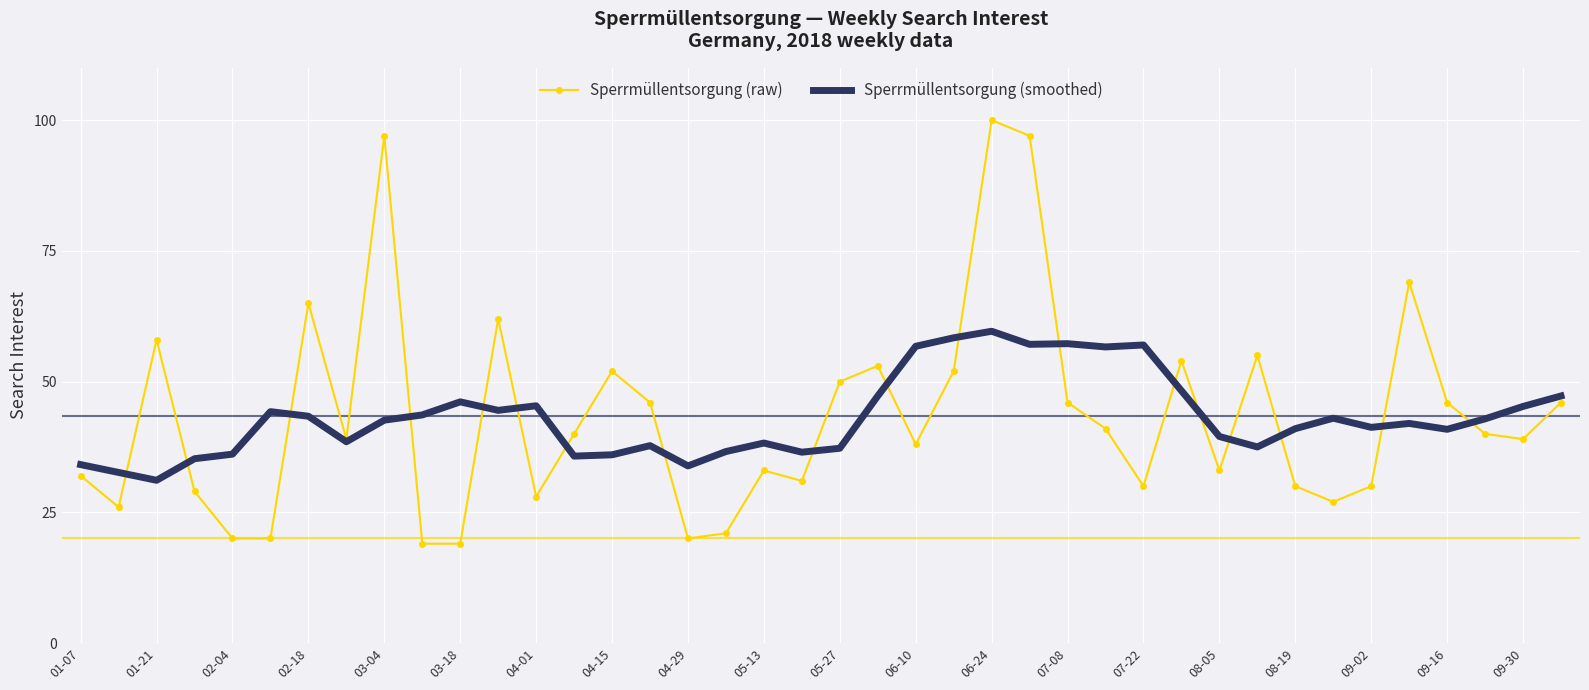

List the series in order of their peak value, lowest first.

Sperrmüllentsorgung (smoothed), Sperrmüllentsorgung (raw)